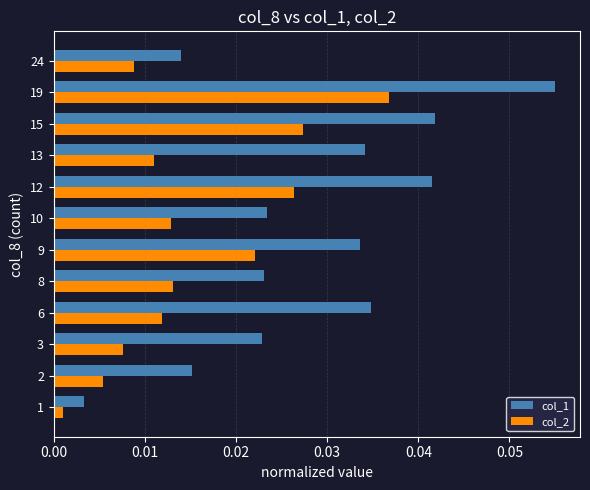

Which series has the widest spread of values?

col_1